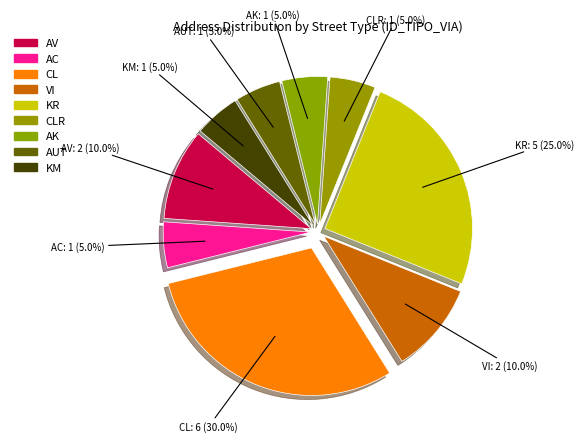

How many slices are in this pie chart?

9